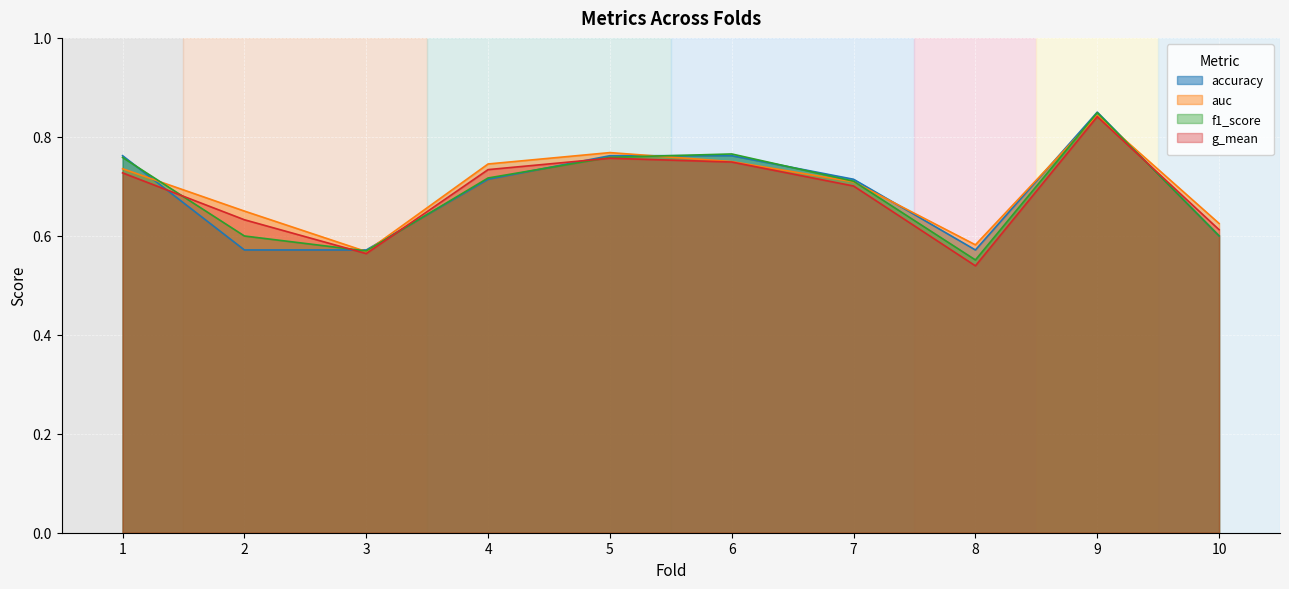

What is the sum of all accuracy values?

6.9